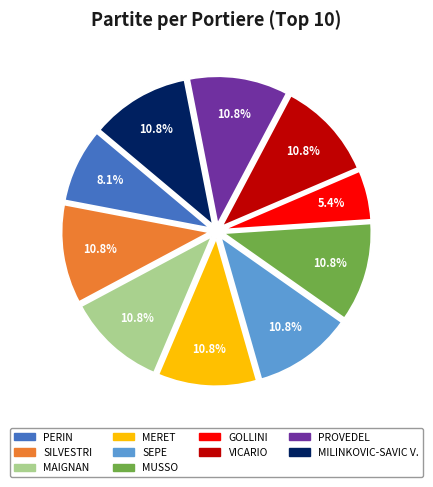

How much of the chart is everything except MILINKOVIC-SAVIC V.?

89.2%